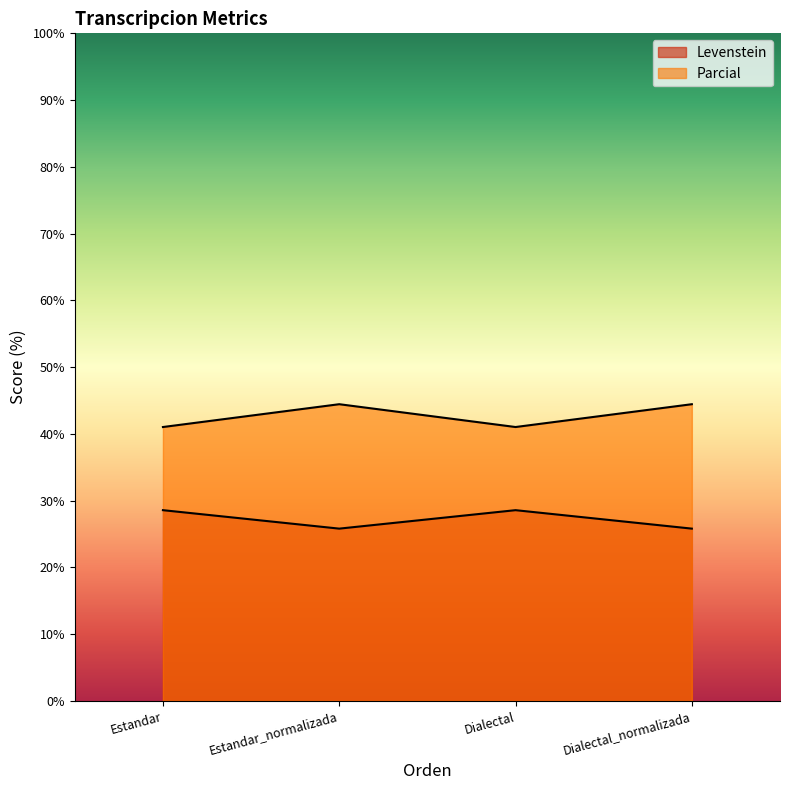

What is the sum of the Parcial values at Estandar_normalizada and Estandar?

85.5